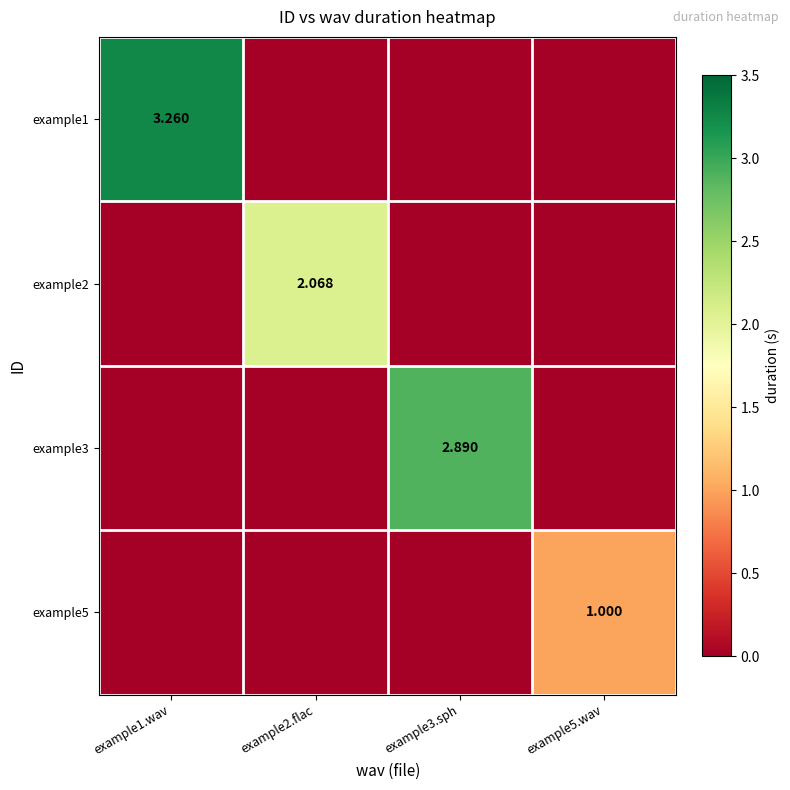

What is the sum of all example5 values?

1.0